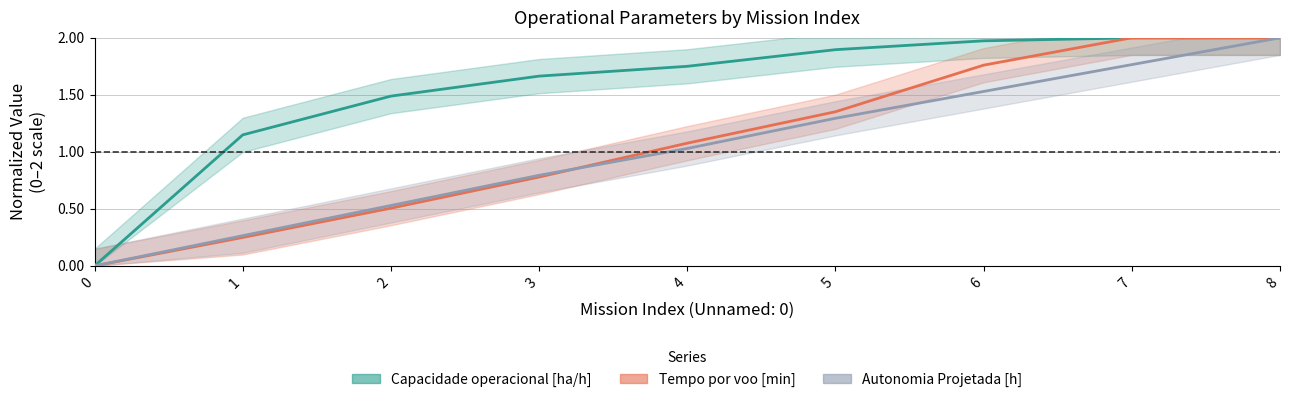

Where do Autonomia Projetada [h] and Tempo por voo [min] first cross each other?

3 and 4